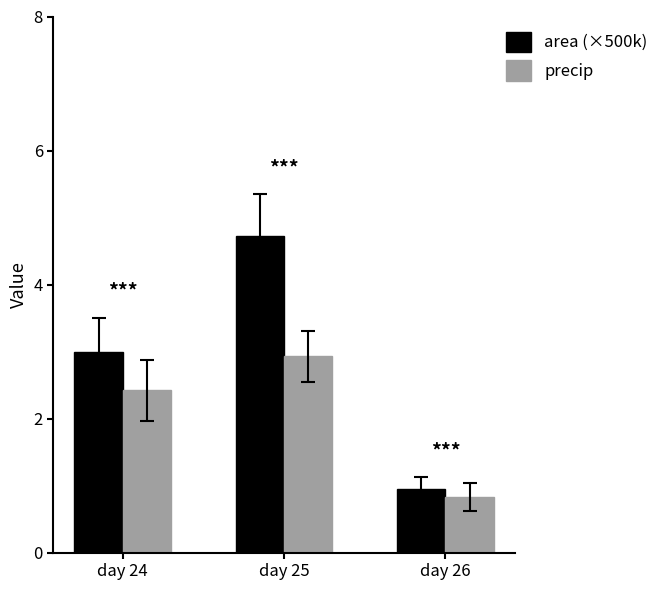

List the series in order of their overall mean, lowest first.

precip, area (×500k)